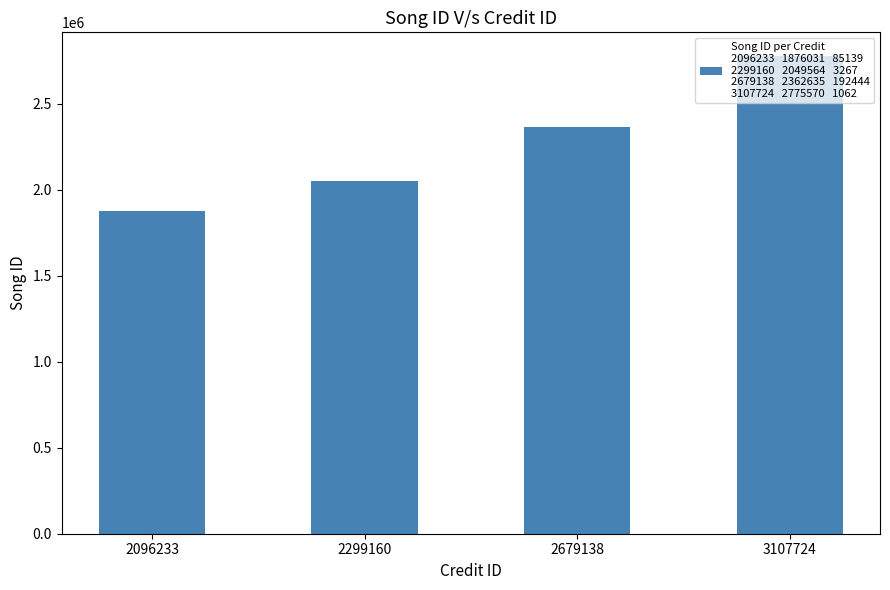

Are the bars grouped side by side (vs. stacked)?

No